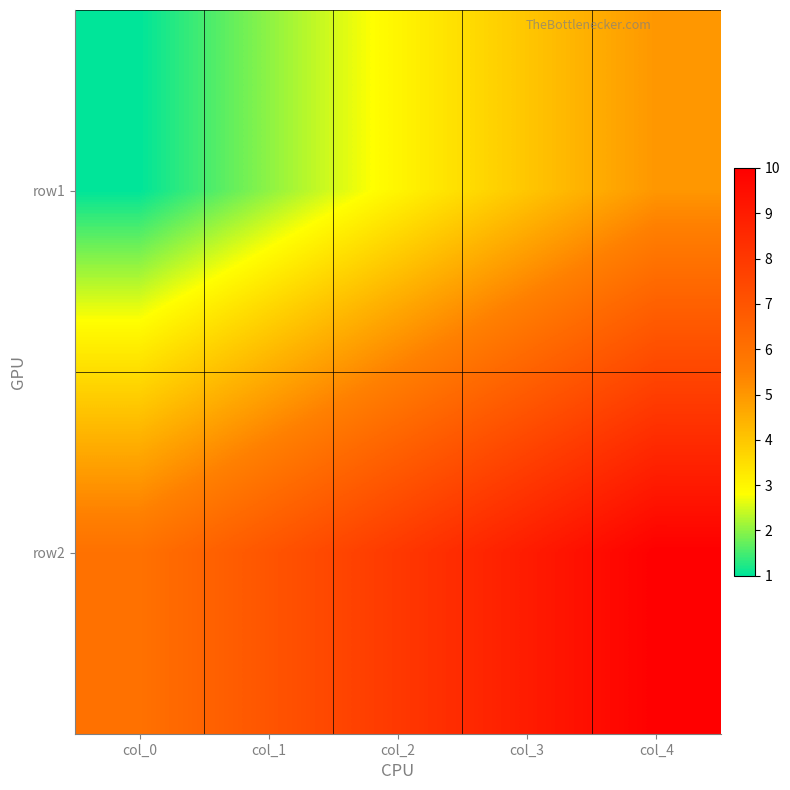

Reading left to right, transcribe all the data shown in this chart.

row1: col_0=1	col_1=2	col_2=3	col_3=4	col_4=5
row2: col_0=6	col_1=7	col_2=8	col_3=9	col_4=10